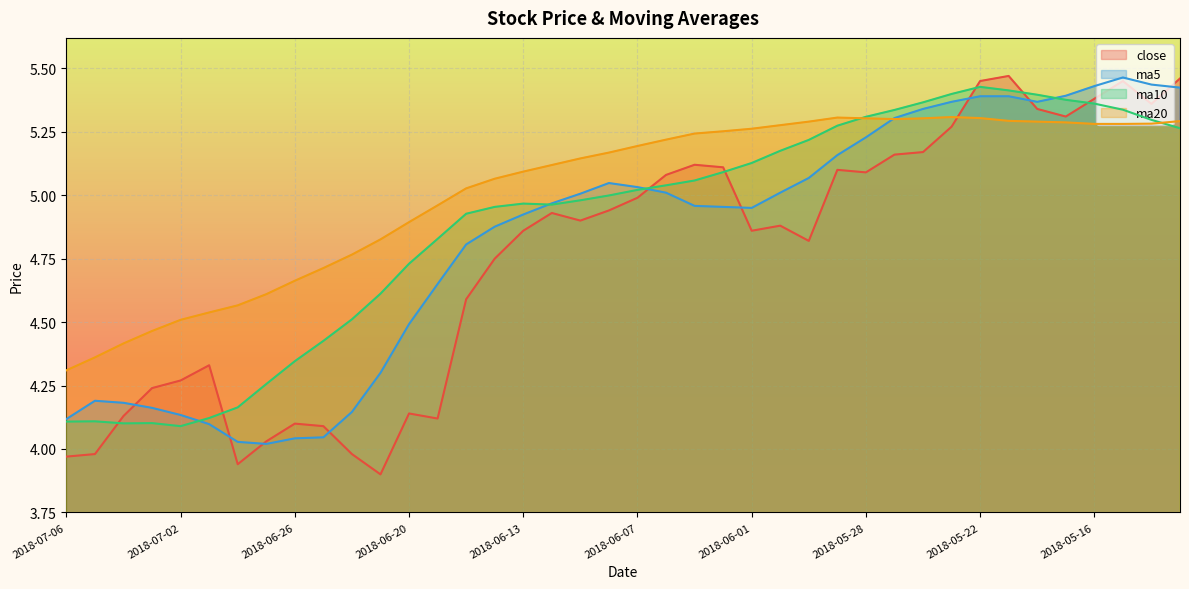

Reading left to right, what are all the values shown in this chart?

close: 2018-07-06=4.0	2018-07-05=4.0	2018-07-04=4.1	2018-07-03=4.2	2018-07-02=4.3	2018-06-29=4.3	2018-06-28=3.9	2018-06-27=4.0	2018-06-26=4.1	2018-06-25=4.1	2018-06-22=4.0	2018-06-21=3.9	2018-06-20=4.1	2018-06-19=4.1	2018-06-15=4.6	2018-06-14=4.8	2018-06-13=4.9	2018-06-12=4.9	2018-06-11=4.9	2018-06-08=4.9	2018-06-07=5.0	2018-06-06=5.1	2018-06-05=5.1	2018-06-04=5.1	2018-06-01=4.9	2018-05-31=4.9	2018-05-30=4.8	2018-05-29=5.1	2018-05-28=5.1	2018-05-25=5.2	2018-05-24=5.2	2018-05-23=5.3	2018-05-22=5.5	2018-05-21=5.5	2018-05-18=5.3	2018-05-17=5.3	2018-05-16=5.4	2018-05-15=5.5	2018-05-14=5.4	2018-05-11=5.5
ma5: 2018-07-06=4.1	2018-07-05=4.2	2018-07-04=4.2	2018-07-03=4.2	2018-07-02=4.1	2018-06-29=4.1	2018-06-28=4.0	2018-06-27=4.0	2018-06-26=4.0	2018-06-25=4.0	2018-06-22=4.1	2018-06-21=4.3	2018-06-20=4.5	2018-06-19=4.7	2018-06-15=4.8	2018-06-14=4.9	2018-06-13=4.9	2018-06-12=5.0	2018-06-11=5.0	2018-06-08=5.0	2018-06-07=5.0	2018-06-06=5.0	2018-06-05=5.0	2018-06-04=5.0	2018-06-01=5.0	2018-05-31=5.0	2018-05-30=5.1	2018-05-29=5.2	2018-05-28=5.2	2018-05-25=5.3	2018-05-24=5.3	2018-05-23=5.4	2018-05-22=5.4	2018-05-21=5.4	2018-05-18=5.4	2018-05-17=5.4	2018-05-16=5.4	2018-05-15=5.5	2018-05-14=5.4	2018-05-11=5.4
ma10: 2018-07-06=4.1	2018-07-05=4.1	2018-07-04=4.1	2018-07-03=4.1	2018-07-02=4.1	2018-06-29=4.1	2018-06-28=4.2	2018-06-27=4.3	2018-06-26=4.3	2018-06-25=4.4	2018-06-22=4.5	2018-06-21=4.6	2018-06-20=4.7	2018-06-19=4.8	2018-06-15=4.9	2018-06-14=5.0	2018-06-13=5.0	2018-06-12=5.0	2018-06-11=5.0	2018-06-08=5.0	2018-06-07=5.0	2018-06-06=5.0	2018-06-05=5.1	2018-06-04=5.1	2018-06-01=5.1	2018-05-31=5.2	2018-05-30=5.2	2018-05-29=5.3	2018-05-28=5.3	2018-05-25=5.3	2018-05-24=5.4	2018-05-23=5.4	2018-05-22=5.4	2018-05-21=5.4	2018-05-18=5.4	2018-05-17=5.4	2018-05-16=5.4	2018-05-15=5.3	2018-05-14=5.3	2018-05-11=5.3
ma20: 2018-07-06=4.3	2018-07-05=4.4	2018-07-04=4.4	2018-07-03=4.5	2018-07-02=4.5	2018-06-29=4.5	2018-06-28=4.6	2018-06-27=4.6	2018-06-26=4.7	2018-06-25=4.7	2018-06-22=4.8	2018-06-21=4.8	2018-06-20=4.9	2018-06-19=5.0	2018-06-15=5.0	2018-06-14=5.1	2018-06-13=5.1	2018-06-12=5.1	2018-06-11=5.1	2018-06-08=5.2	2018-06-07=5.2	2018-06-06=5.2	2018-06-05=5.2	2018-06-04=5.3	2018-06-01=5.3	2018-05-31=5.3	2018-05-30=5.3	2018-05-29=5.3	2018-05-28=5.3	2018-05-25=5.3	2018-05-24=5.3	2018-05-23=5.3	2018-05-22=5.3	2018-05-21=5.3	2018-05-18=5.3	2018-05-17=5.3	2018-05-16=5.3	2018-05-15=5.3	2018-05-14=5.3	2018-05-11=5.3